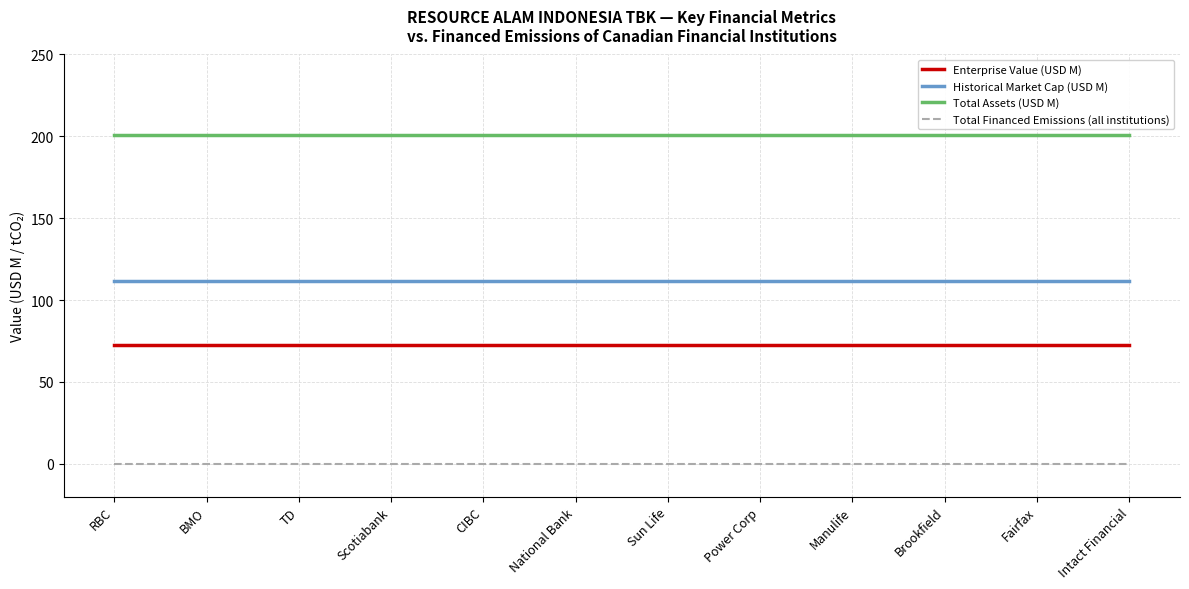

True or false: Total Financed Emissions (all institutions) and Enterprise Value (USD M) cross at least once.

False